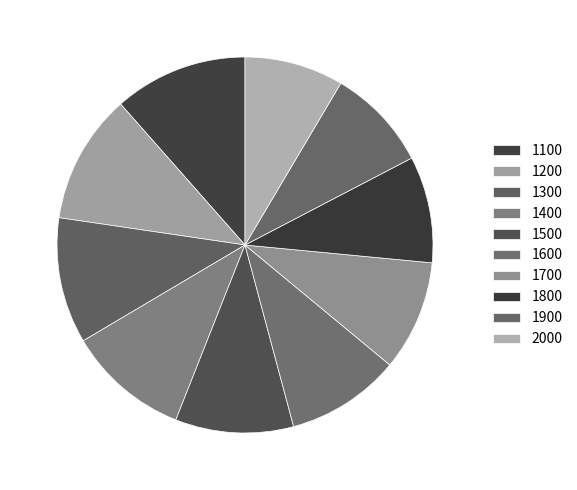

To the nearest percent, what is the average slice percentage?

10%